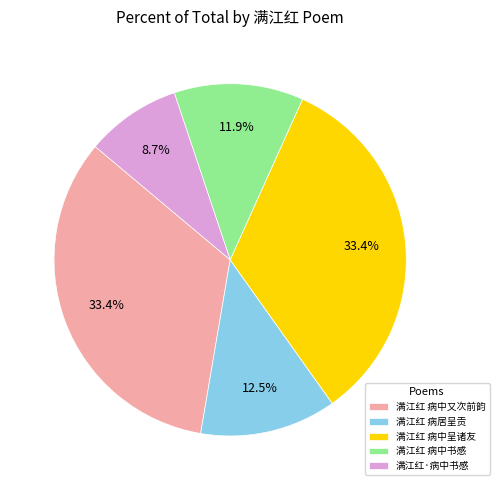

Does 满江红 病中又次前韵 account for over 50% of the chart?

No